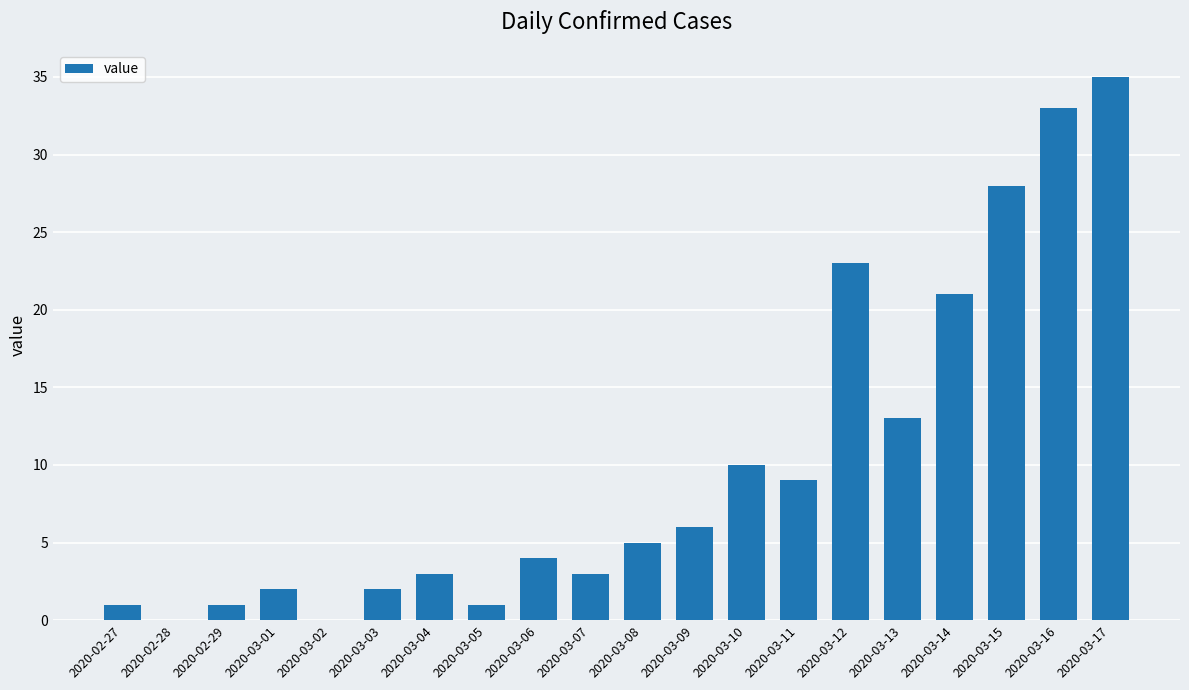

How many series are shown in this chart?

1